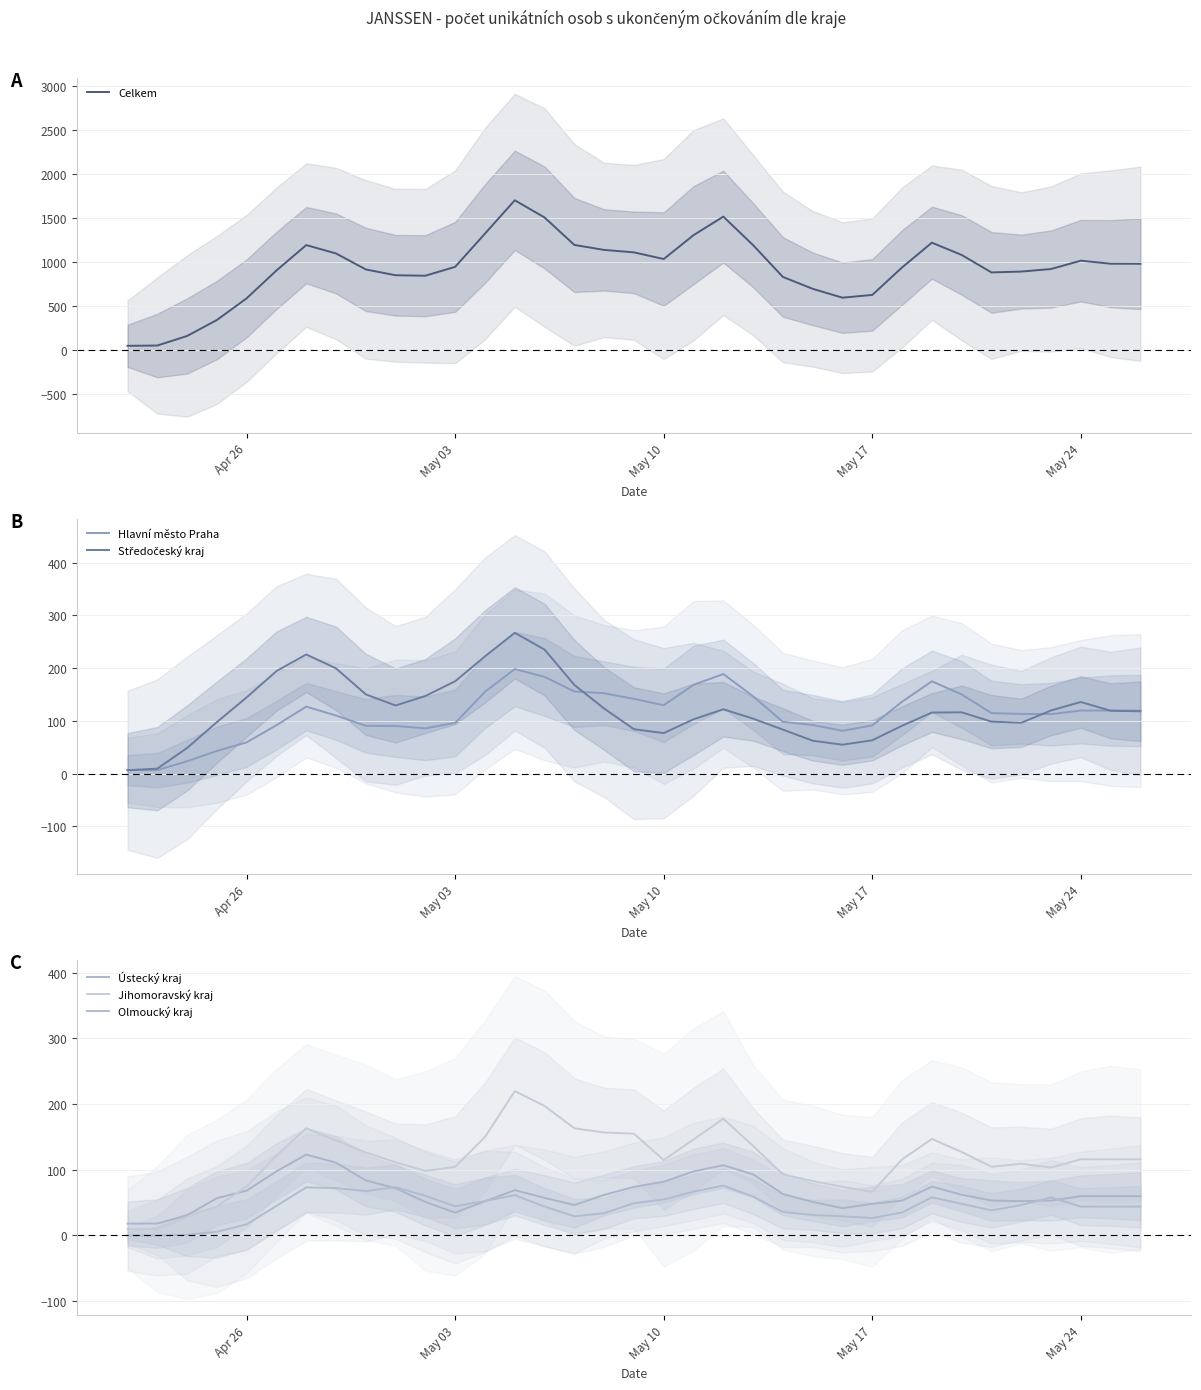

Is this an area chart (filled region under the line)?

No